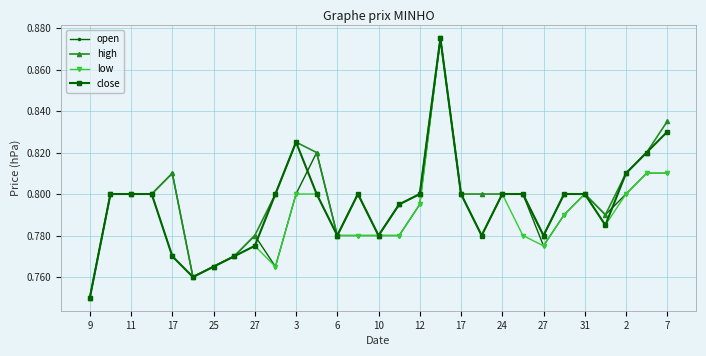

At how many categories does at least one series exceed 0?

29